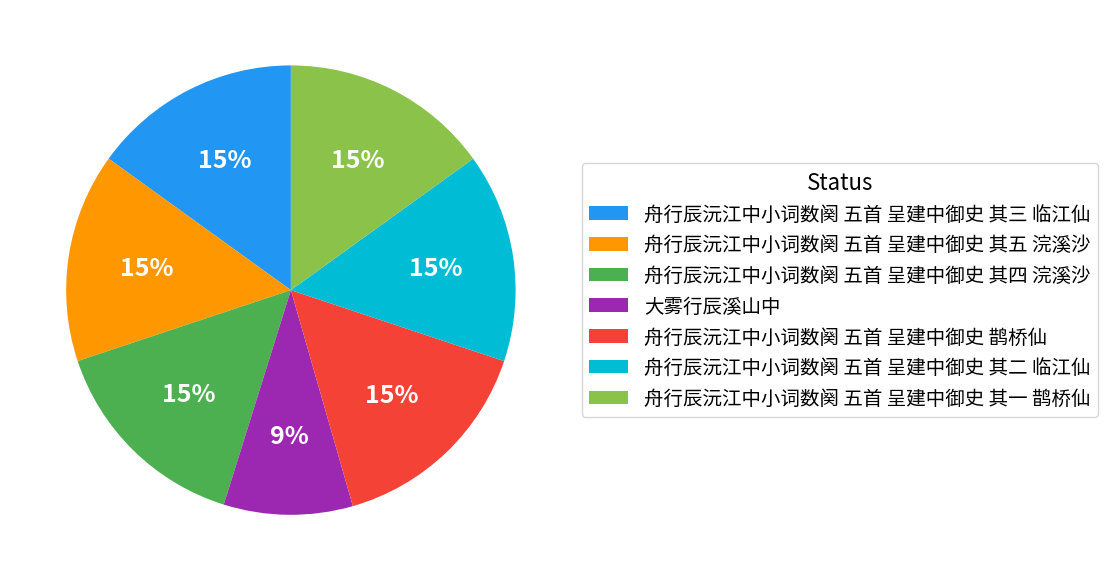

To the nearest percent, what is the combined percentage of 舟行辰沅江中小词数阕 五首 呈建中御史 其一 鹊桥仙 and 舟行辰沅江中小词数阕 五首 呈建中御史 其二 临江仙?

30%